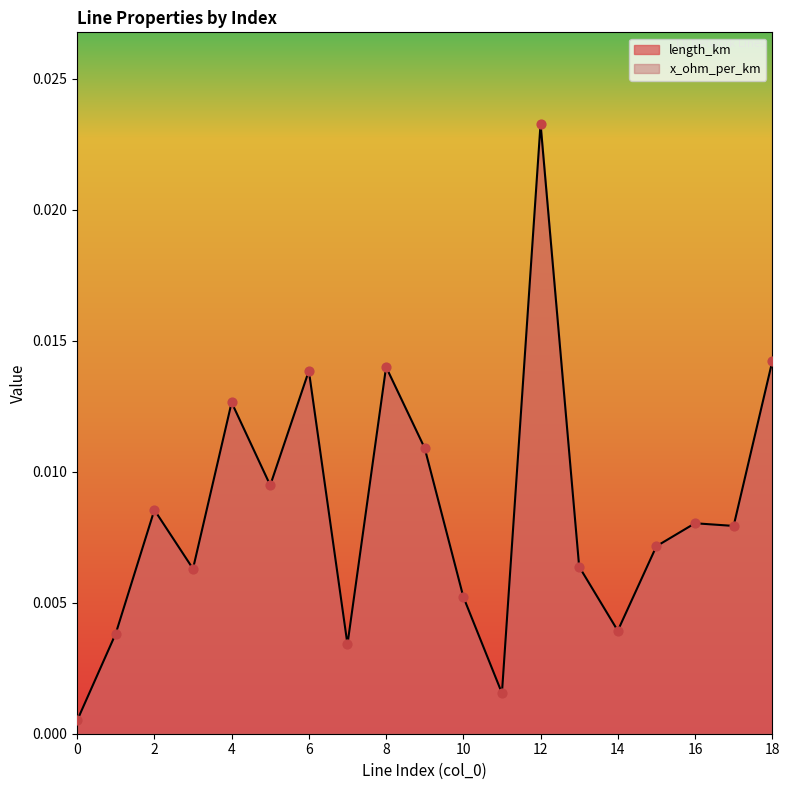

Which has a higher value, 1 or 17?

17